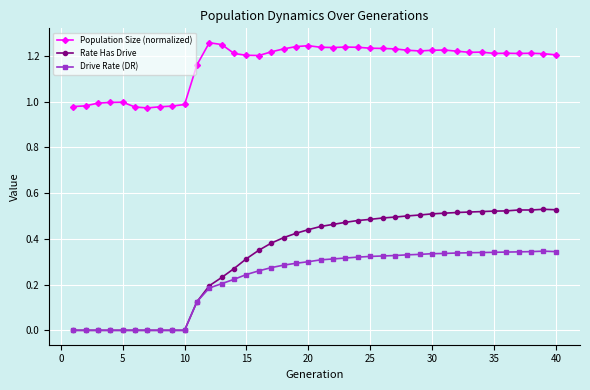

Which series has the largest range (max minus min)?

Rate Has Drive